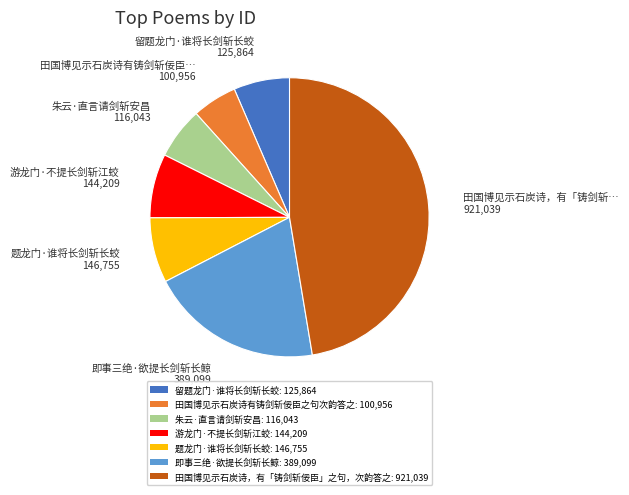

Is it true that 朱云·直言请剑斩安昌 is 13% of the pie?

False